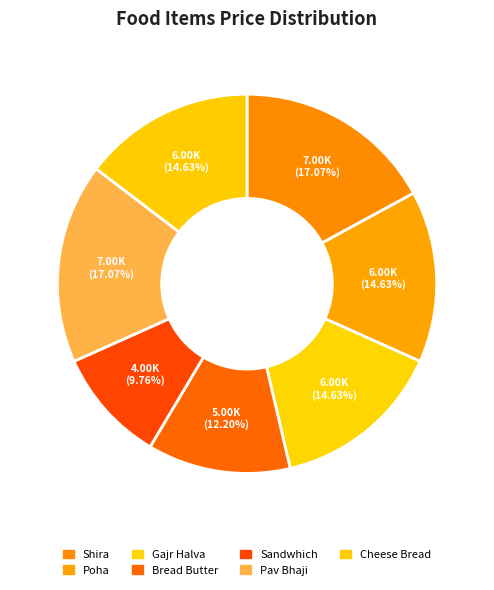

To the nearest percent, what is the difference between the largest and smallest slice percentages?

7%